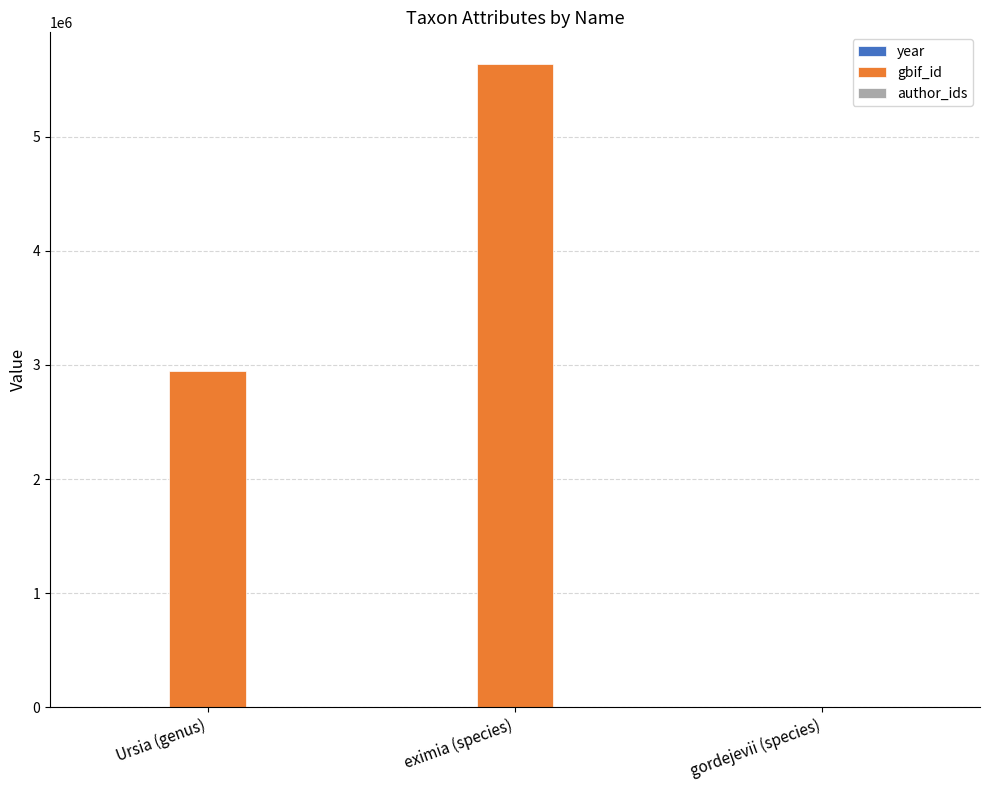

What is the total value across all series at gordejevii (species)?

1979